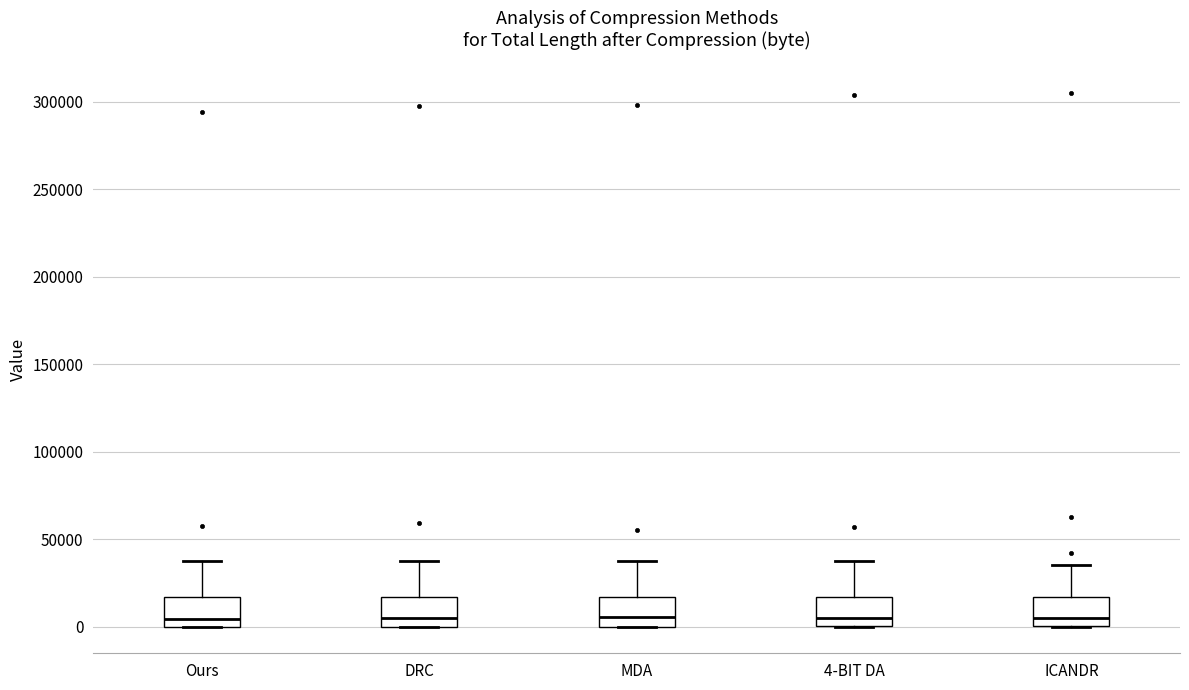

Reading left to right, transcribe this box plot: for each box, give where its median line is, the range the box spans, and where its two whiskers end, as read against the y-axis. The values are not printed on the chart, so give them approximately, as read against the axis.

Ours: median 5000, box 0 to 15000, whiskers 0 to 35000
DRC: median 5000, box 0 to 15000, whiskers 0 to 40000
MDA: median 5000, box 0 to 15000, whiskers 0 to 40000
4-BIT DA: median 5000, box 0 to 15000, whiskers 0 to 40000
ICANDR: median 5000, box 0 to 15000, whiskers 0 to 35000